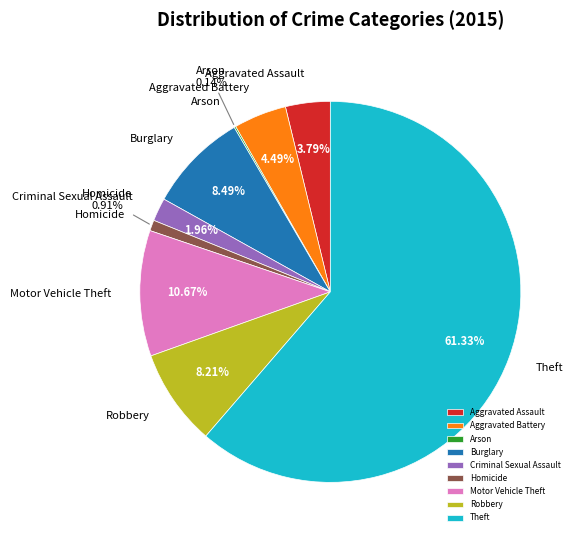

Is there any slice that represents more than half of the pie?

Yes